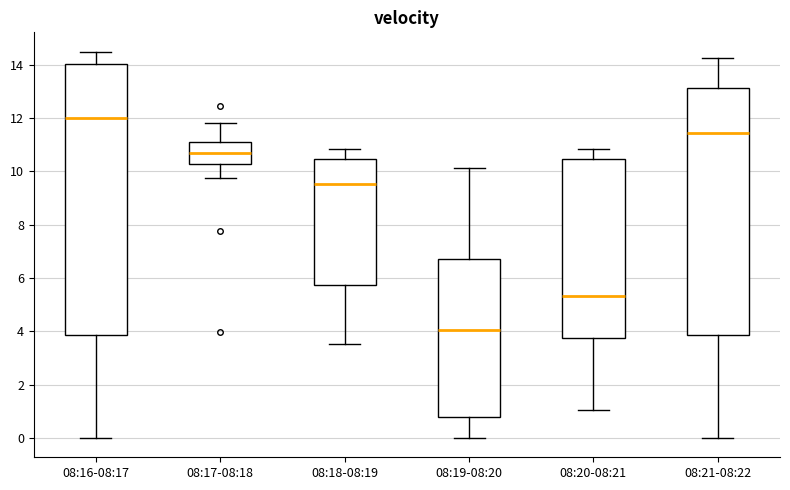

Which box is the tallest, from its lower edge to its upper edge?

08:16-08:17